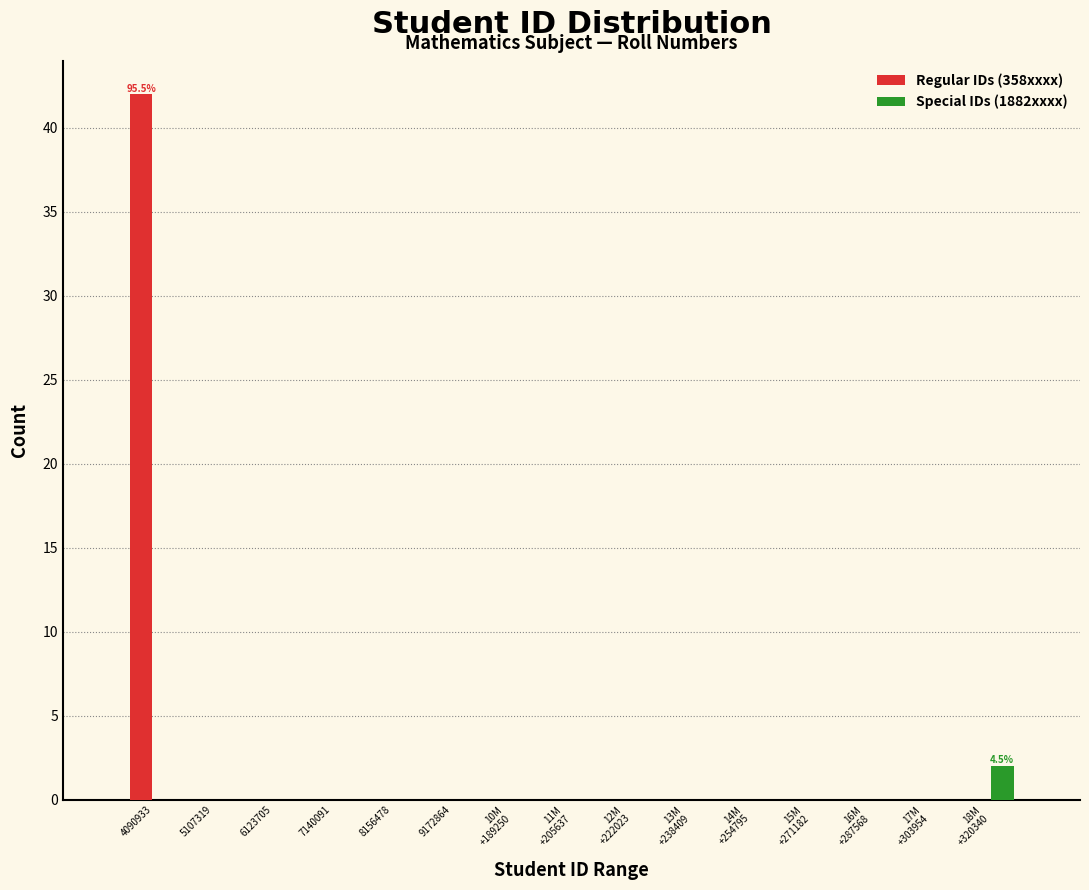

At which category is the sum across all series the highest?

4090933